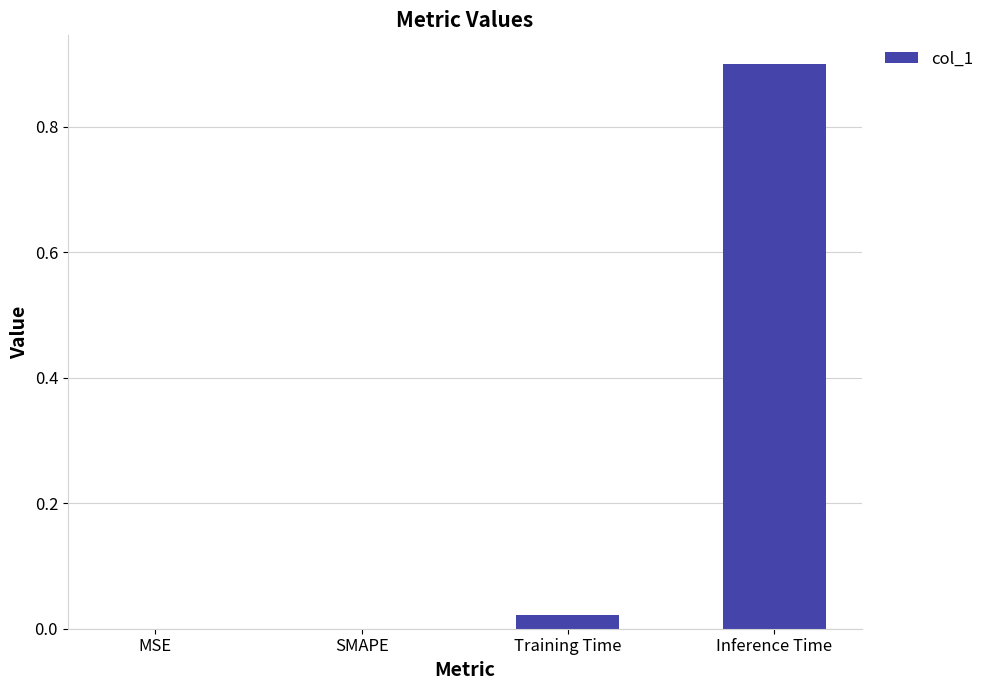

What is the greatest value displayed?

0.9